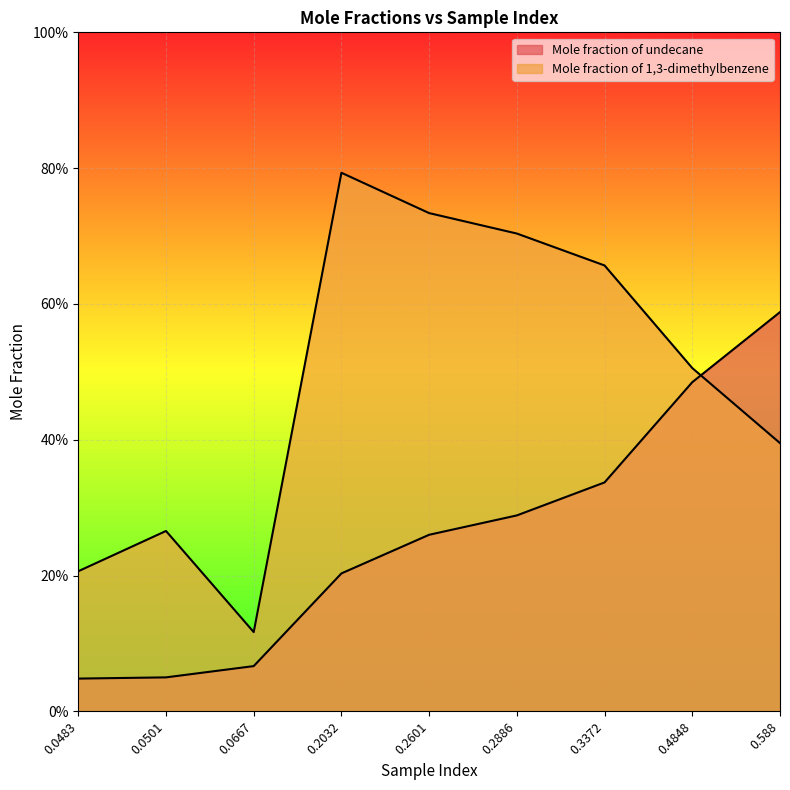

List the series in order of their overall mean, lowest first.

Mole fraction of undecane, Mole fraction of 1,3-dimethylbenzene